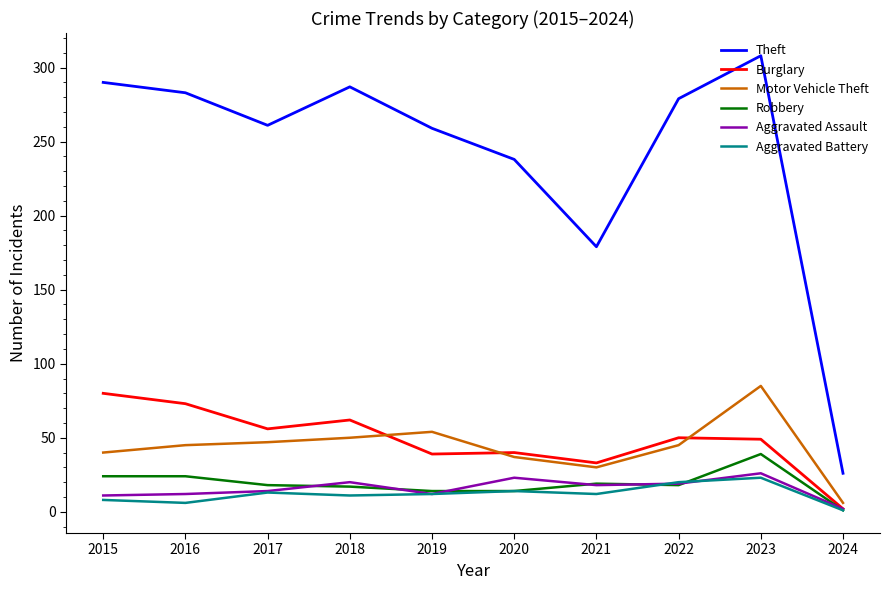

Which series has the largest total across all categories?

Theft